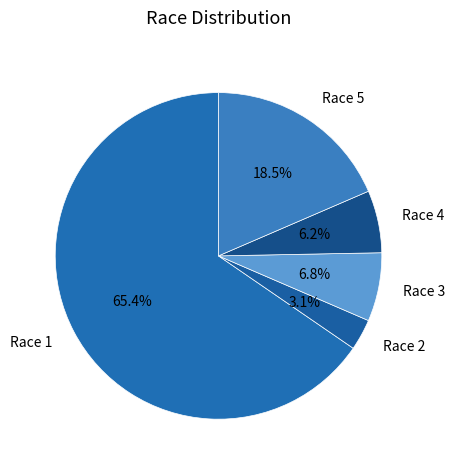

What percentage is the Race 4 slice, to the nearest percent?

6%